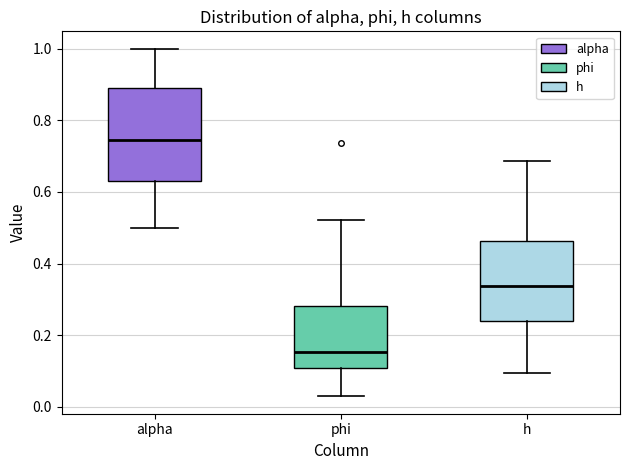

Reading left to right, read every box against the y-axis: the position of its median line, the range the box covers, and the ends of its whiskers. The values are not printed on the chart, so give them approximately, as read against the axis.

alpha: median 0.74, box 0.64 to 0.90, whiskers 0.50 to 1.00
phi: median 0.16, box 0.10 to 0.28, whiskers 0.02 to 0.52
h: median 0.34, box 0.24 to 0.46, whiskers 0.10 to 0.68